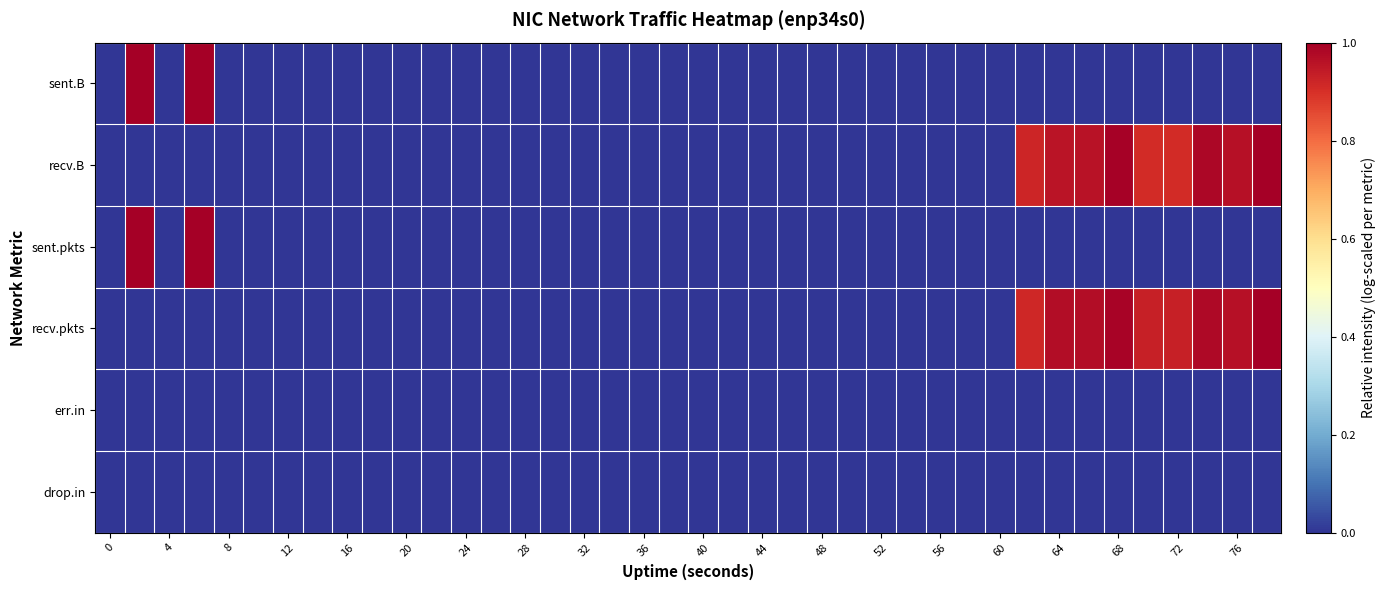

Which series has the widest spread of values?

sent.B